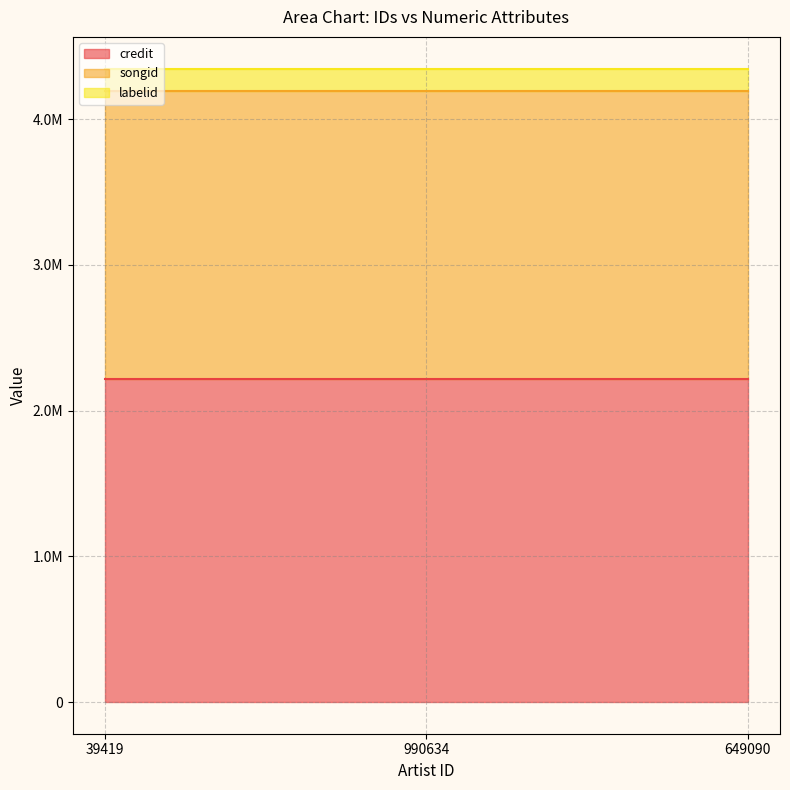

Reading left to right, transcribe all the data shown in this chart.

credit: 2219468	2219468	2219468
songid: 1972820	1972820	1972820
labelid: 154184	154184	154184